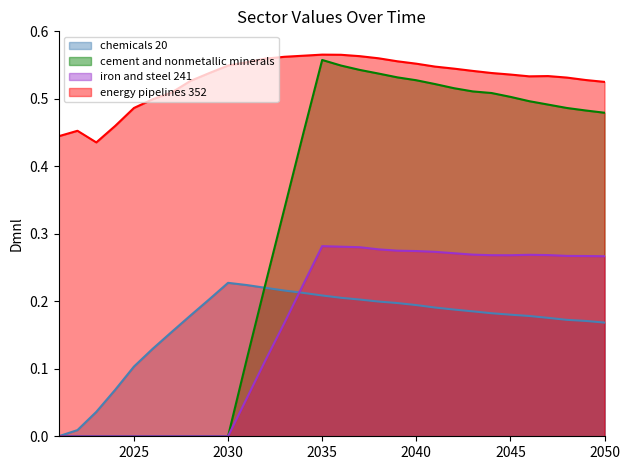

Which series has the largest total across all categories?

energy pipelines 352